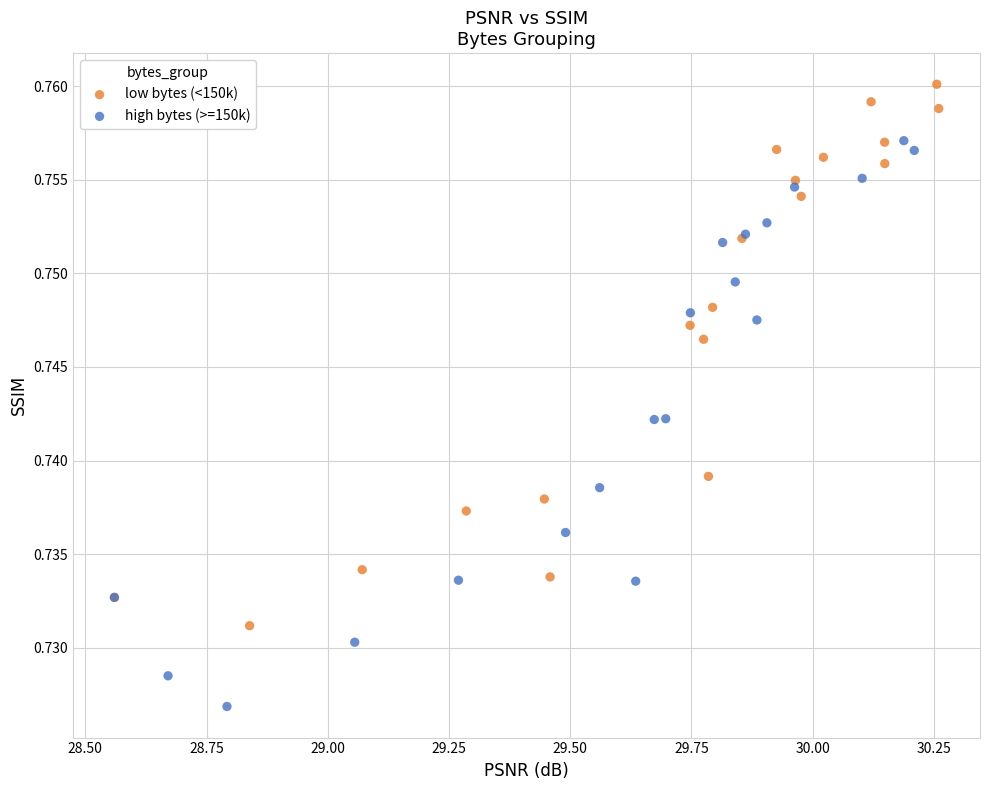

Which series has the widest spread of Y values?

high bytes (>=150k)